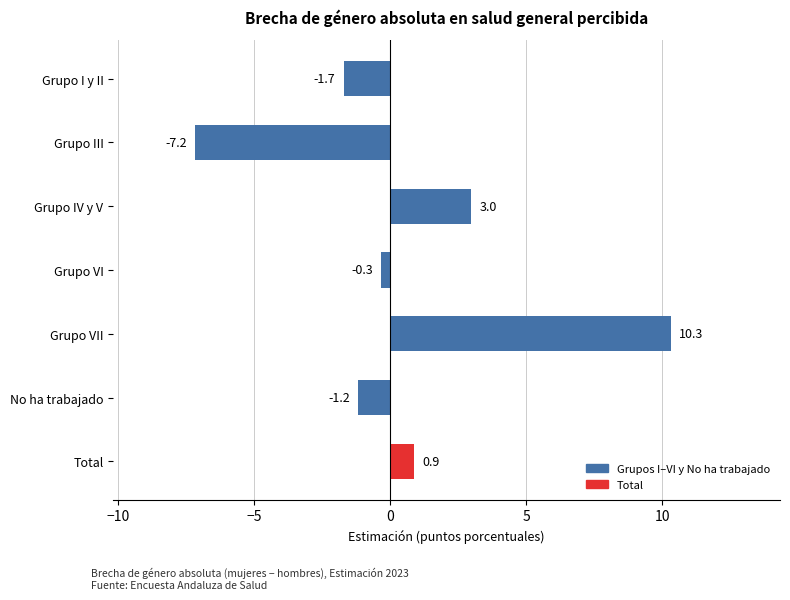

The chart shows a value of -0.3 at Grupo VI. True or false?

True